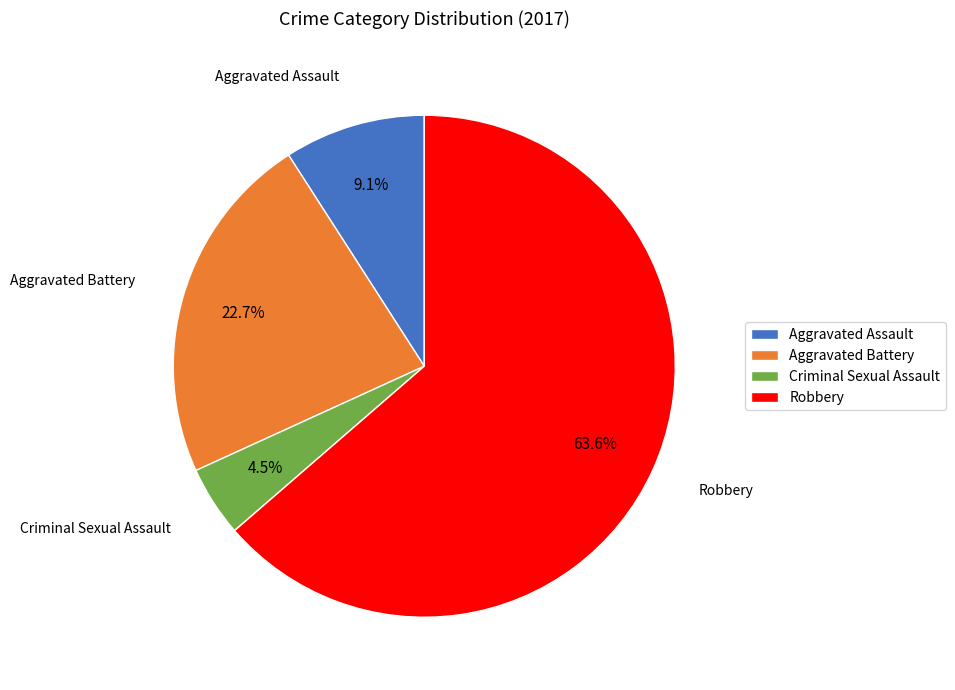

Which category accounts for the majority?

Robbery